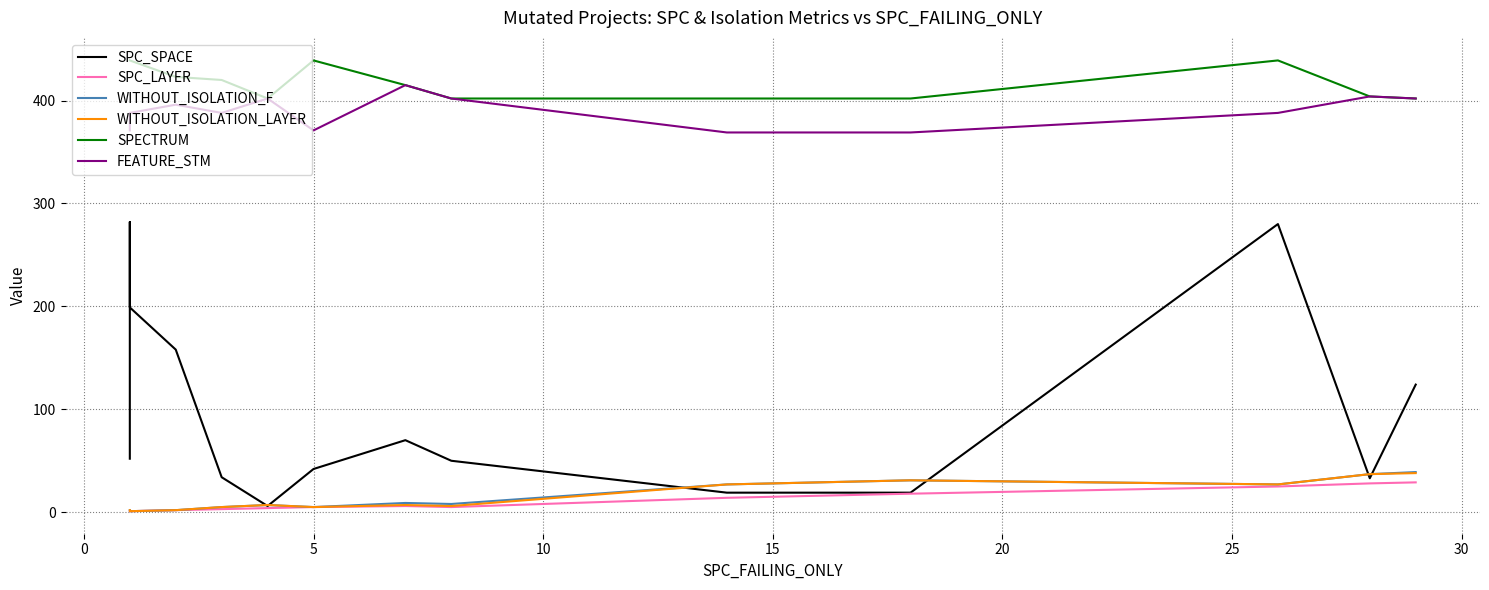

Does the chart have visible grid lines?

Yes